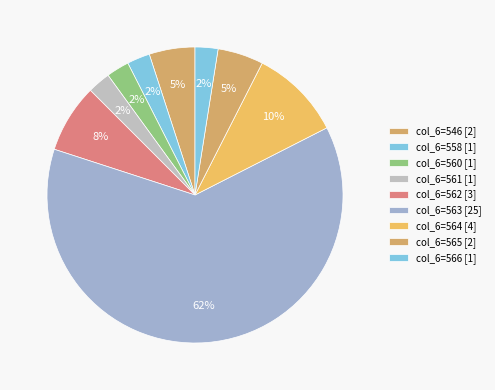

Count the number of slices in the pie.

9